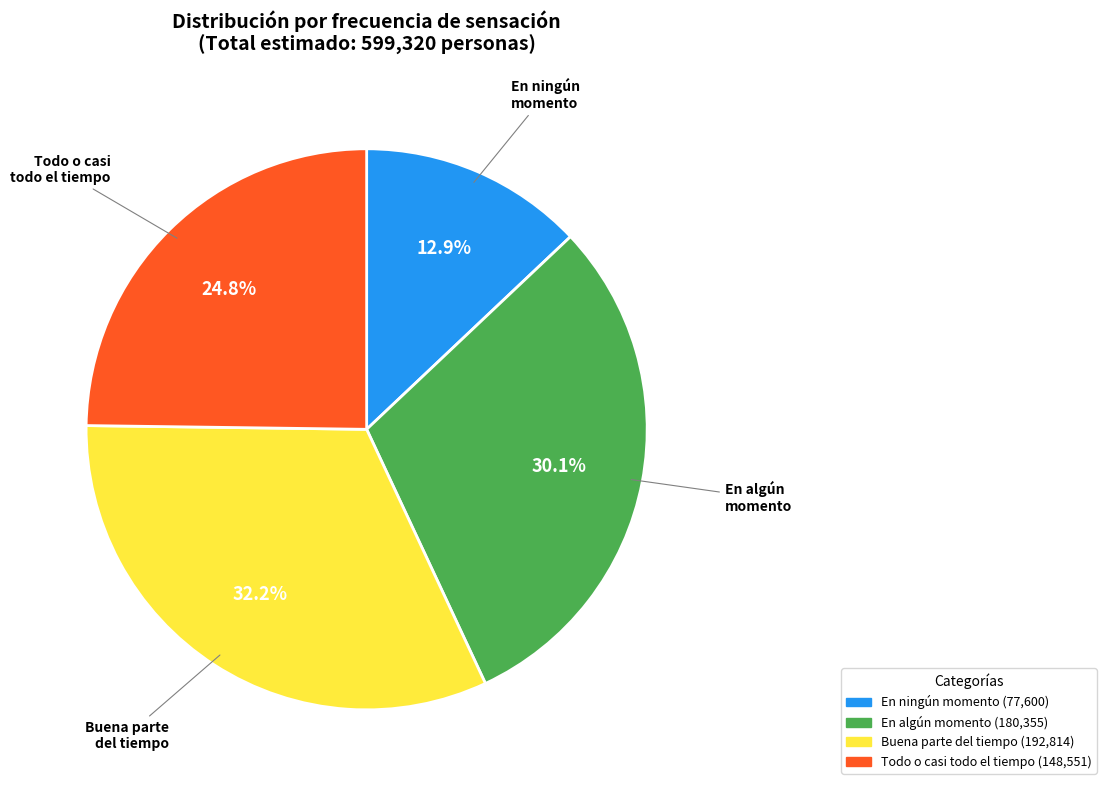

Does any single category account for the majority?

No